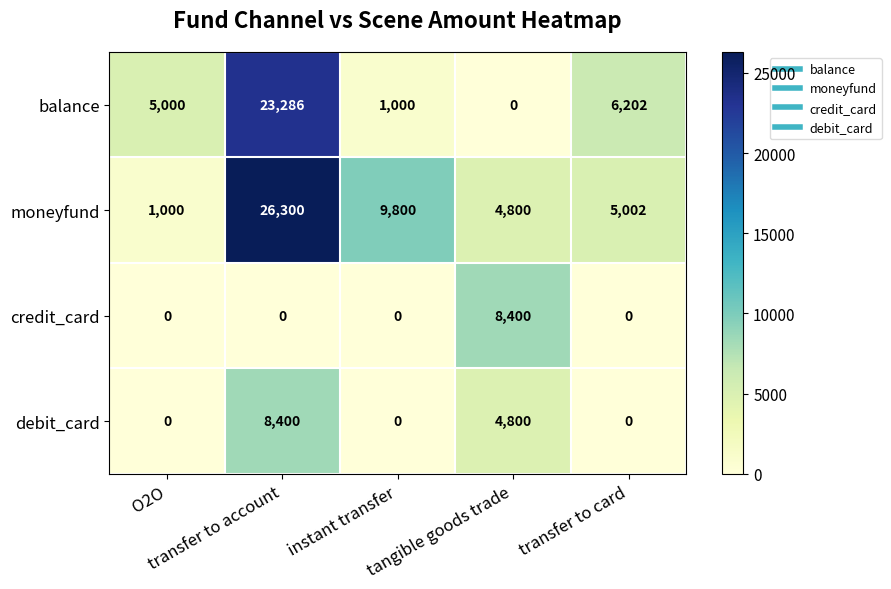

What is the total value across all series at transfer to card?

11204